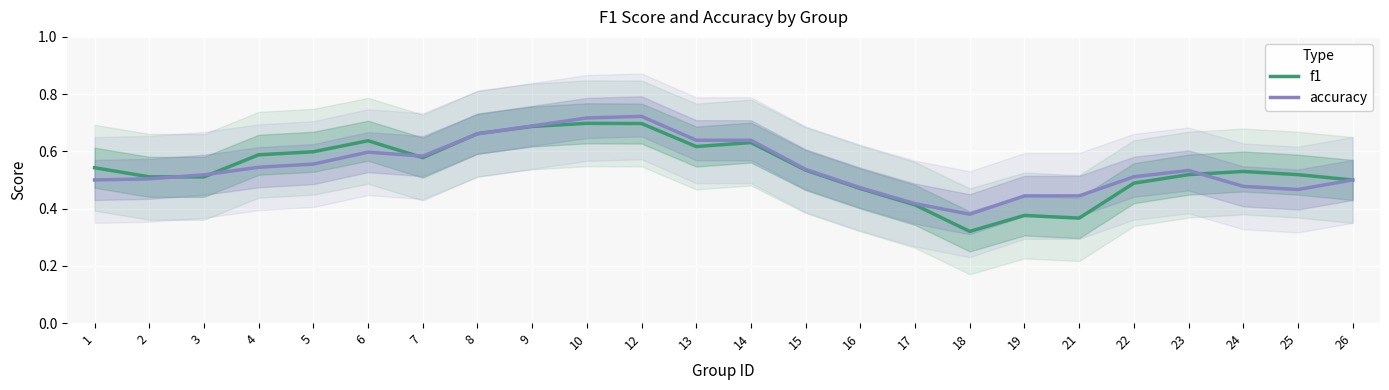

Which series has the largest total across all categories?

accuracy